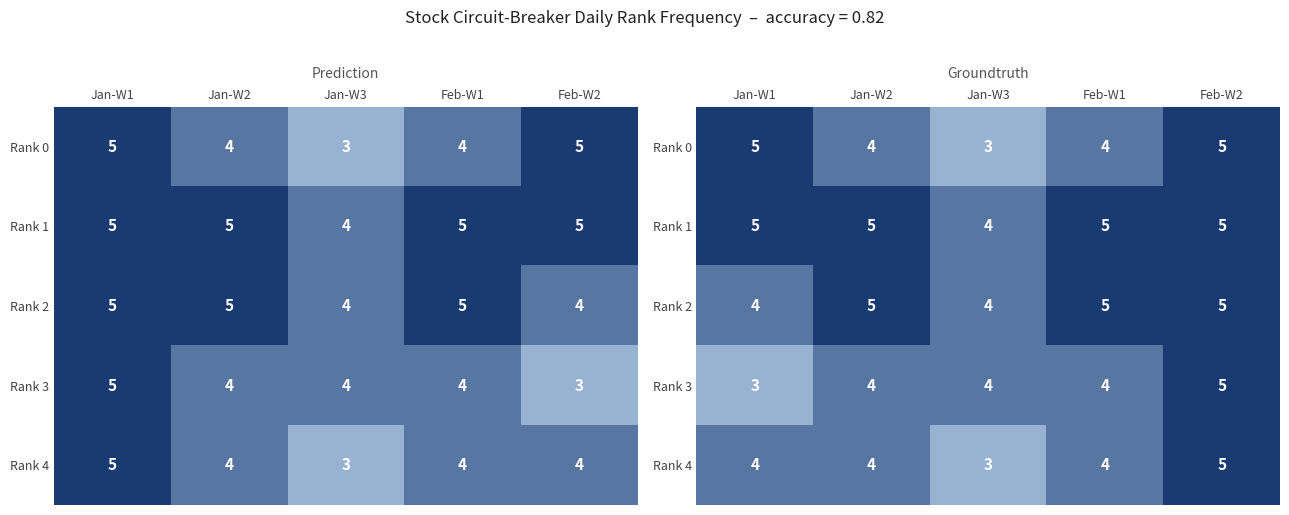

True or false: Rank 2 has a value of 2 at Feb-W1.

False